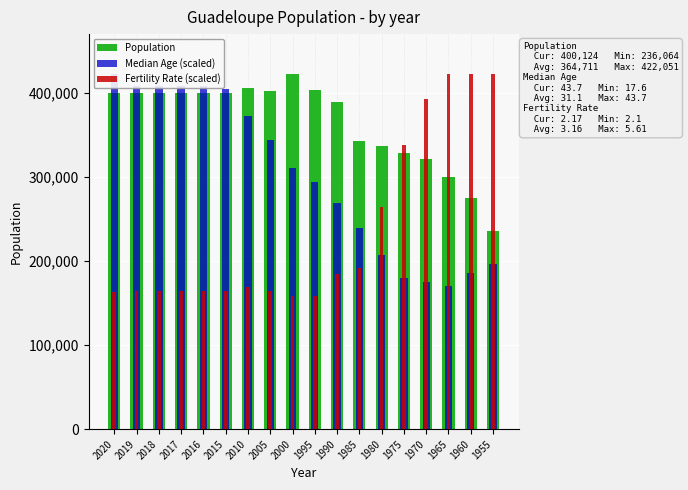

Count the number of categories in the chart.

18